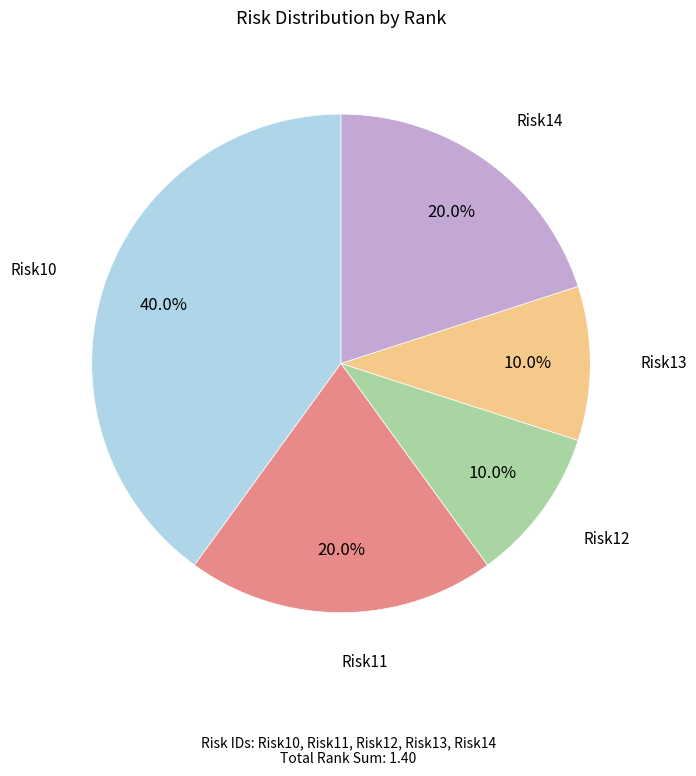

Is there a majority slice in this chart?

No